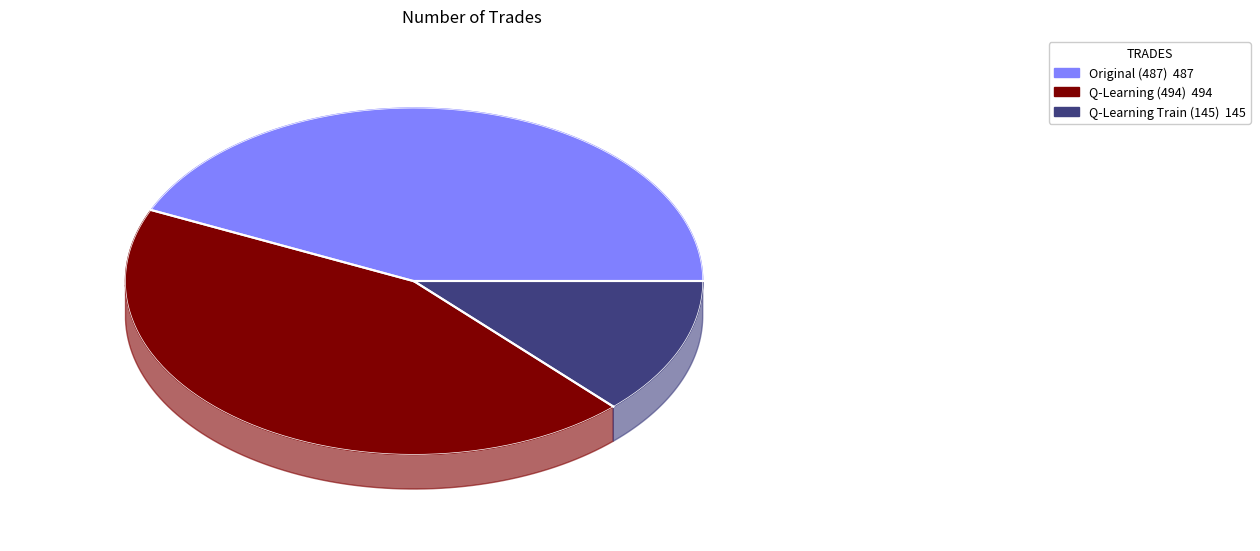

Is 494 the majority of the pie?

No